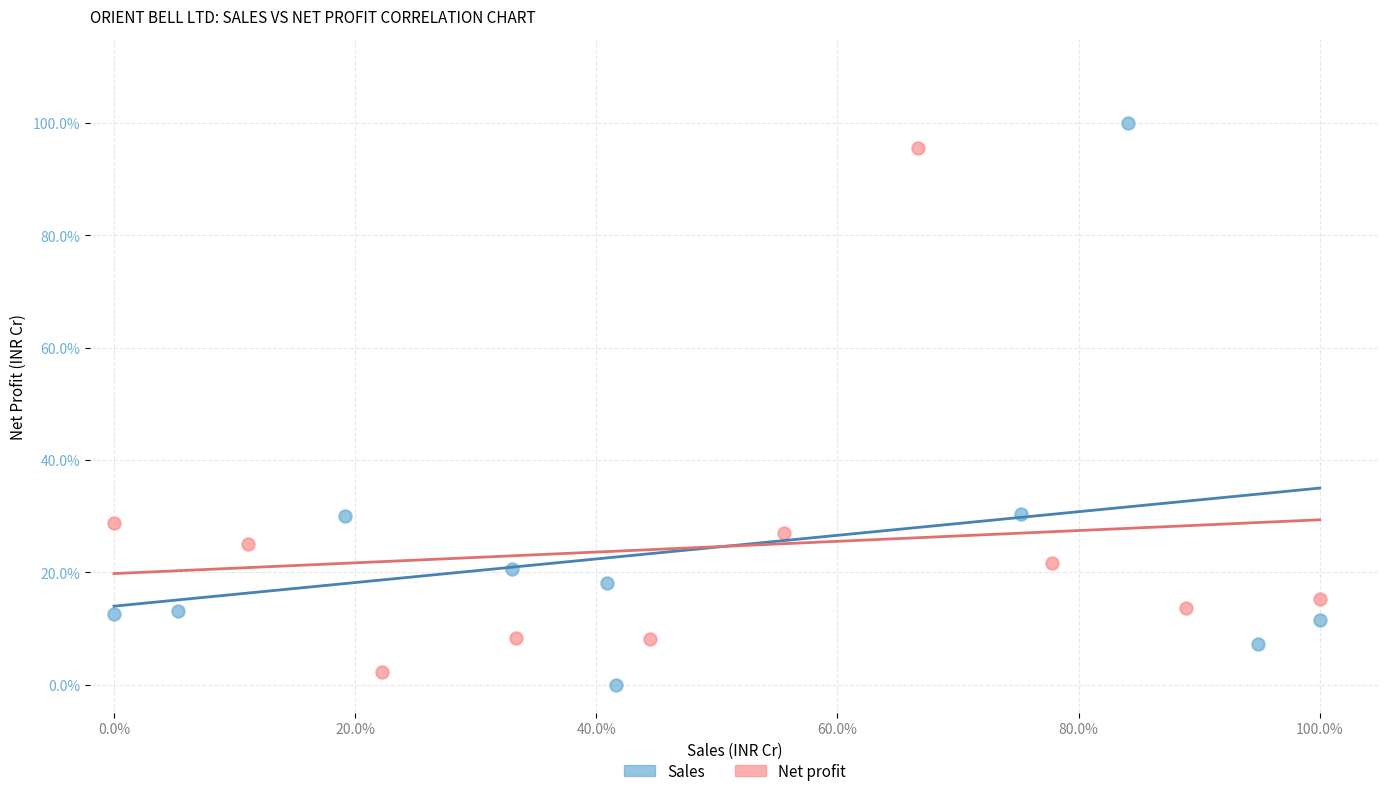

Which series has the widest spread of Y values?

Sales